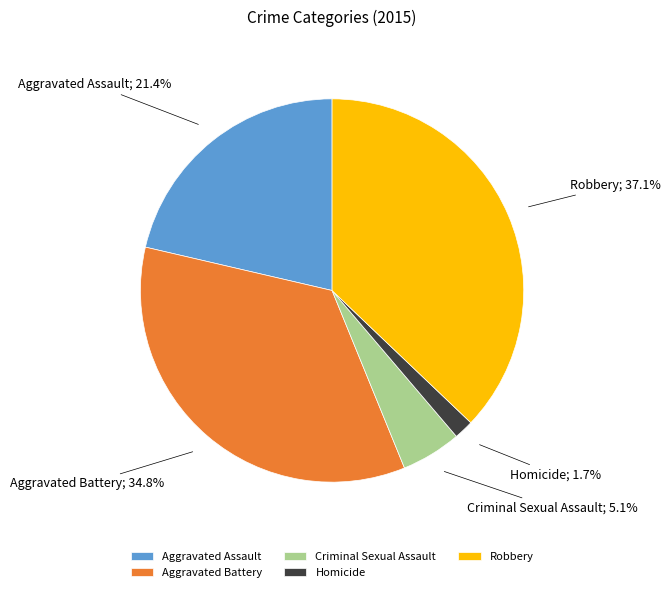

To the nearest percent, what percentage of the pie is Aggravated Battery?

35%